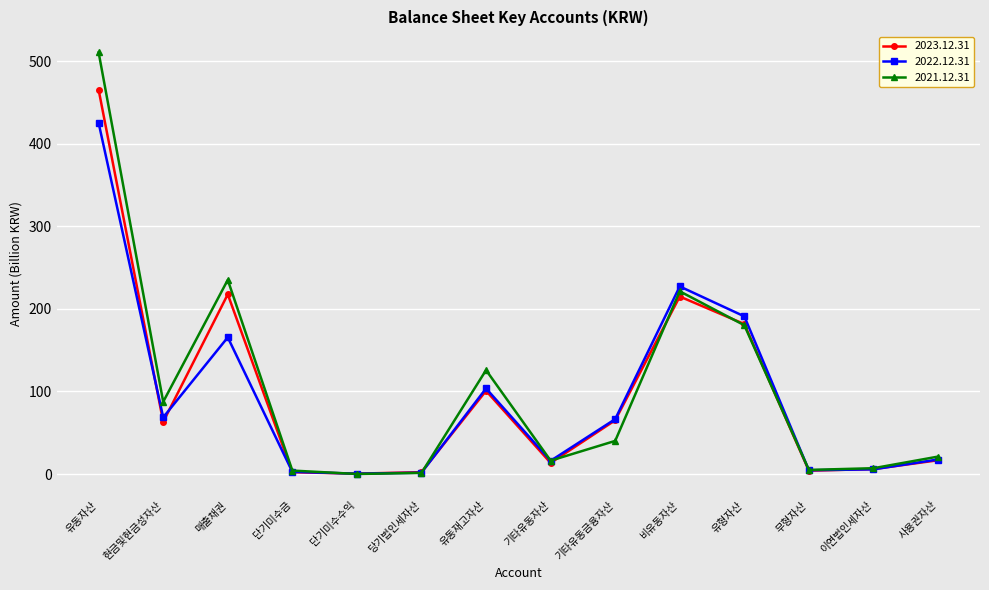

Which label corresponds to the largest value in the chart?

유동자산